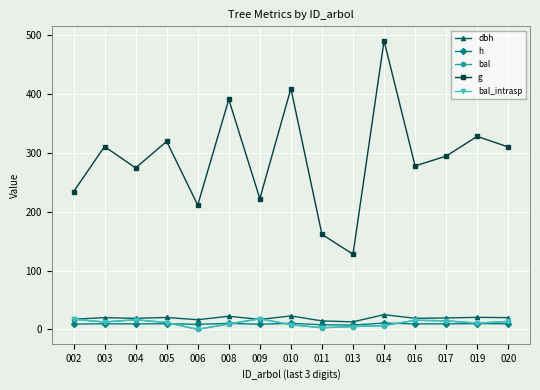

Is this an area chart (filled region under the line)?

No